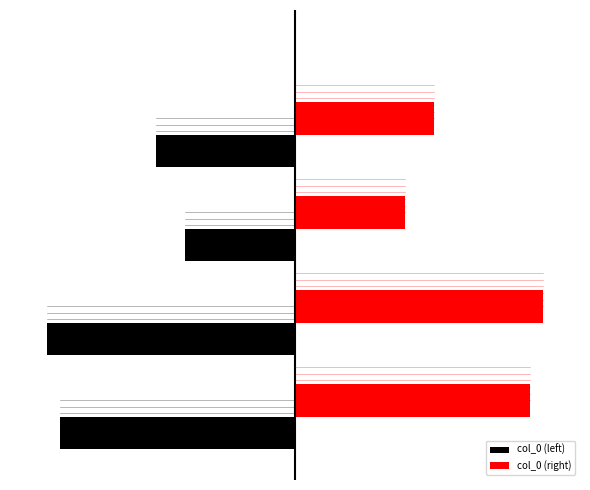

Reading right to left, extract all data points from this chart.

col_0 (left): -142270	-112105	-253219	-239903
col_0 (right): 142270	112105	253219	239903